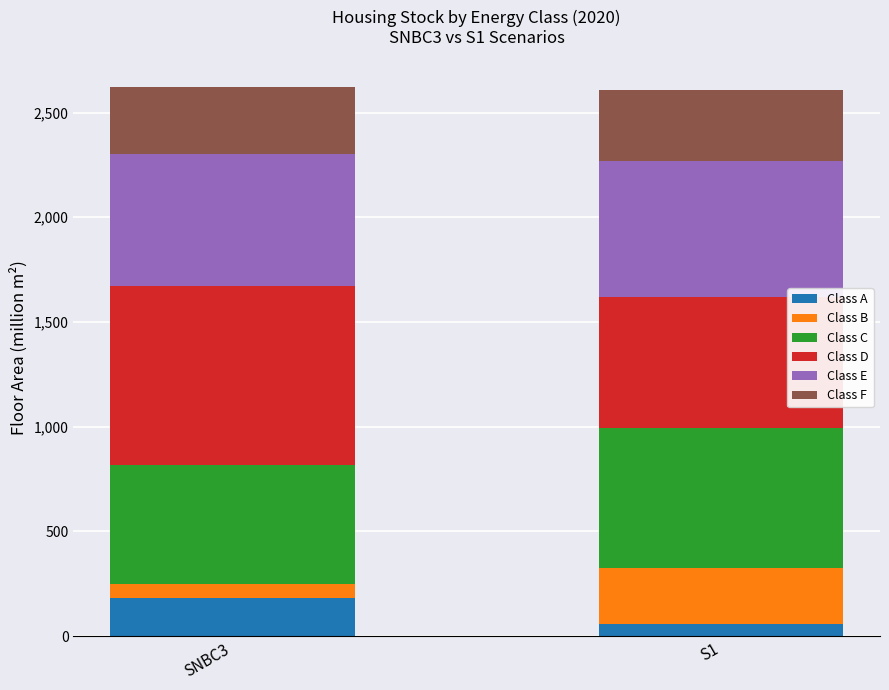

Which category has the highest value in the Class A series?

SNBC3